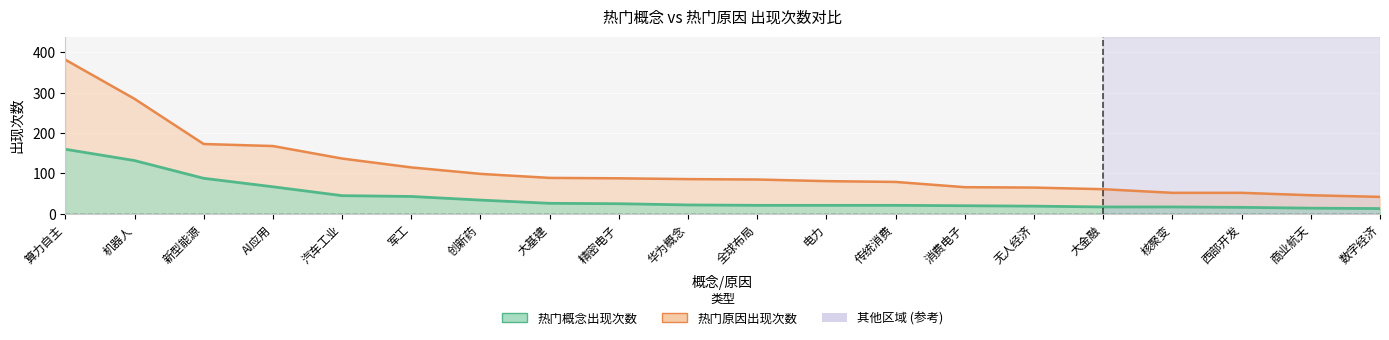

How many lines are shown in the chart?

2